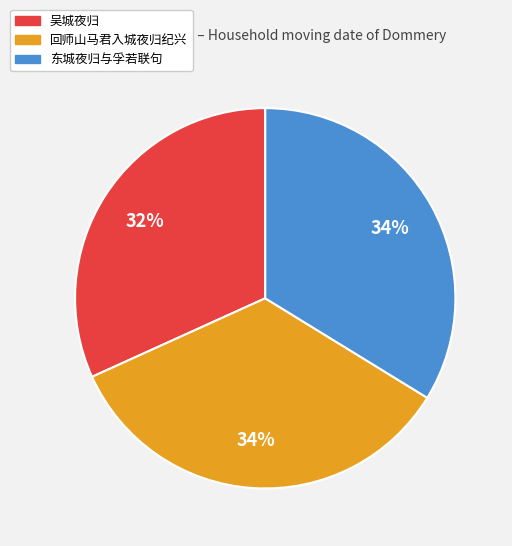

What is the ratio of the value at 吴城夜归 to the value at 东城夜归与孚若联句?

0.9